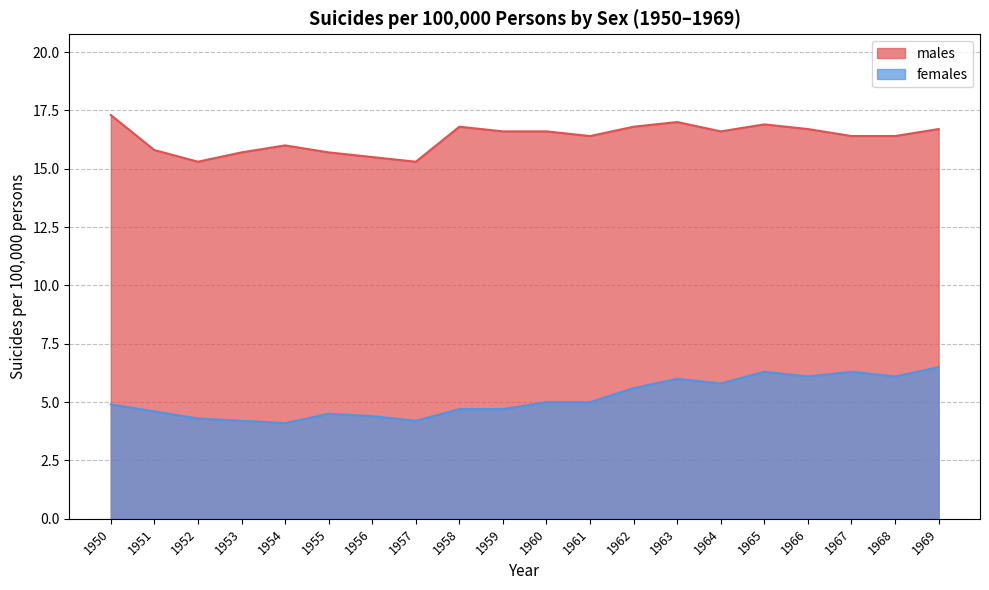

Which series has the widest spread of values?

females